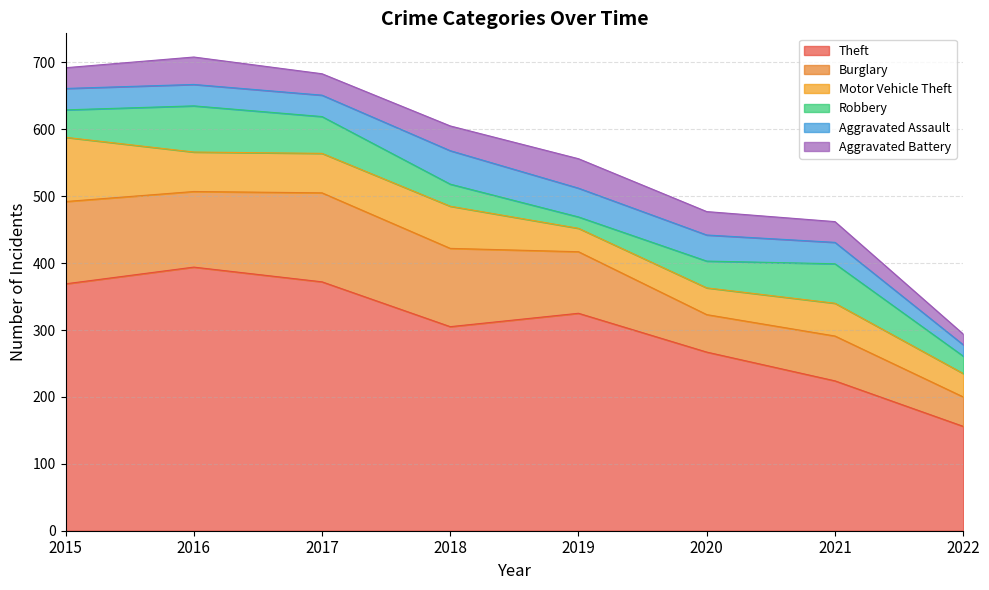

Between 2017 and 2019, which series saw the biggest shift?

Theft